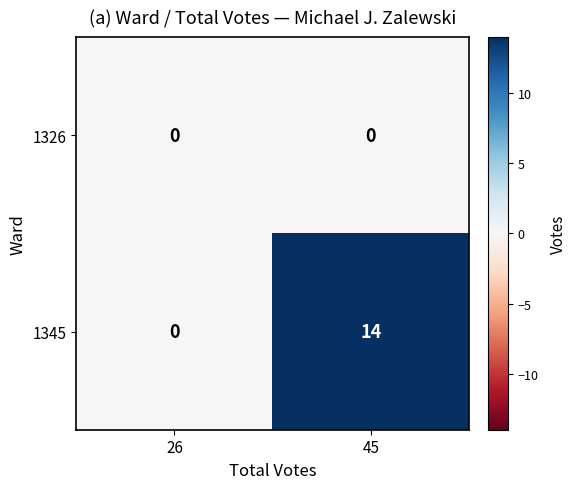

Which label corresponds to the largest value in the chart?

45